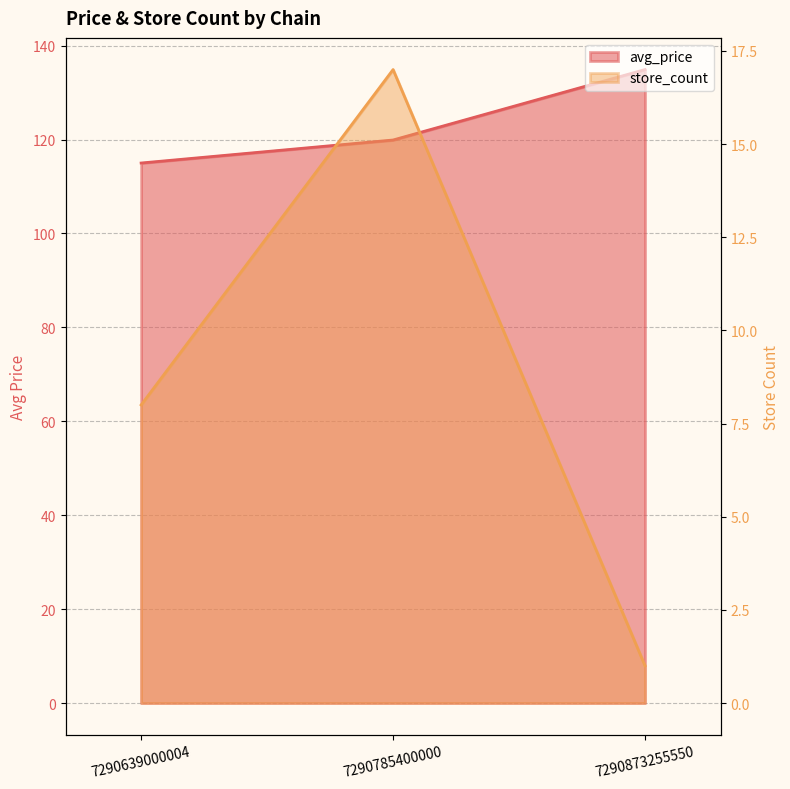

Rank the series at 7290785400000 from highest to lowest value.

avg_price, store_count